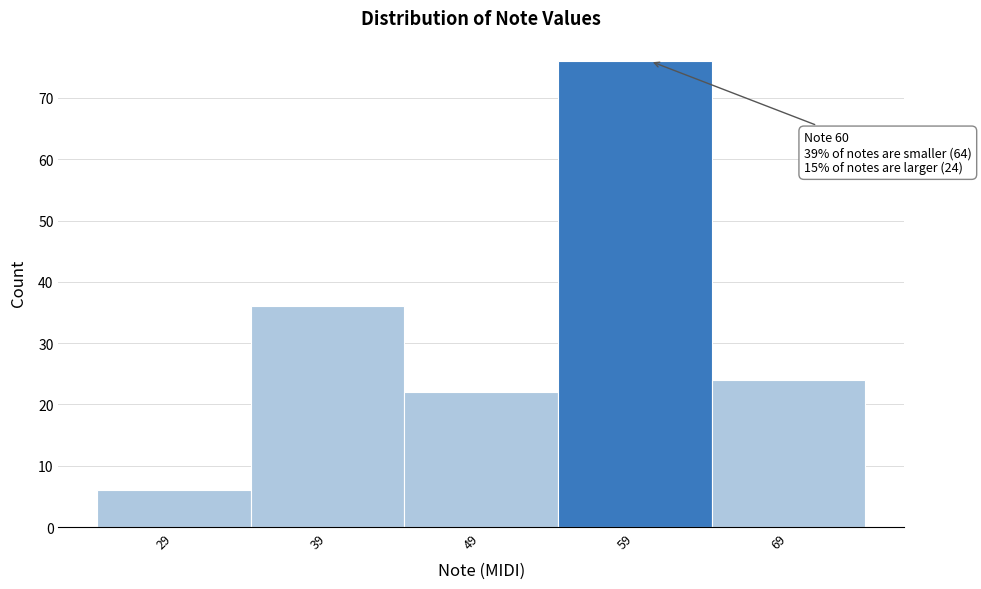

Reading left to right, list all the values displayed in this chart.

6	36	22	76	24